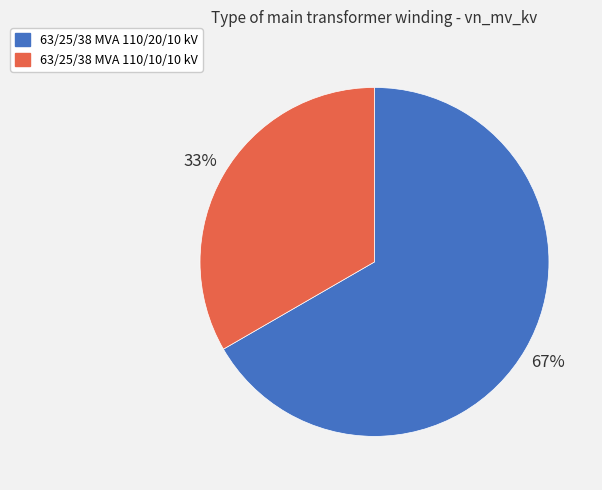

What is the smallest slice in the pie chart?

63/25/38 MVA 110/10/10 kV